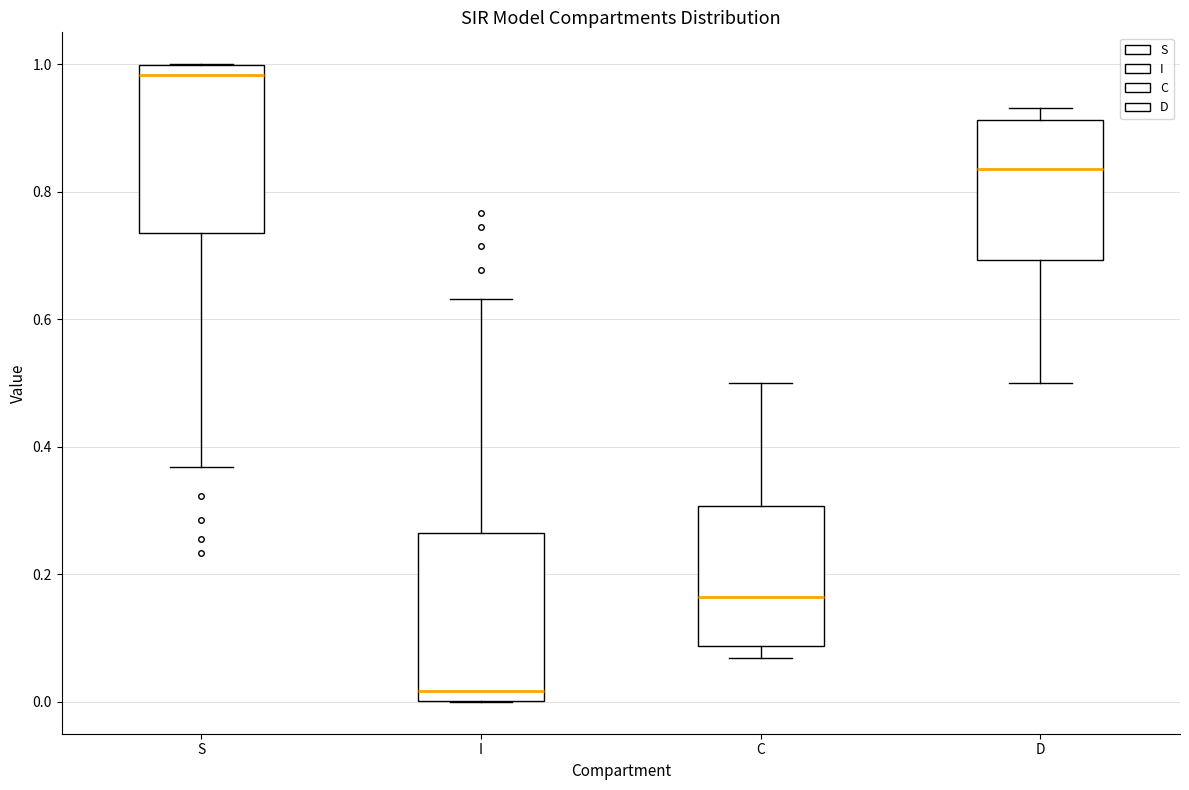

Reading left to right, transcribe this box plot: for each box, give where its median line is, the range the box spans, and where its two whiskers end, as read against the y-axis. The values are not printed on the chart, so give them approximately, as read against the axis.

S: median 0.98, box 0.74 to 1.00, whiskers 0.36 to 1.00
I: median 0.02, box 0.00 to 0.26, whiskers 0.00 to 0.64
C: median 0.16, box 0.08 to 0.30, whiskers 0.06 to 0.50
D: median 0.84, box 0.70 to 0.92, whiskers 0.50 to 0.94